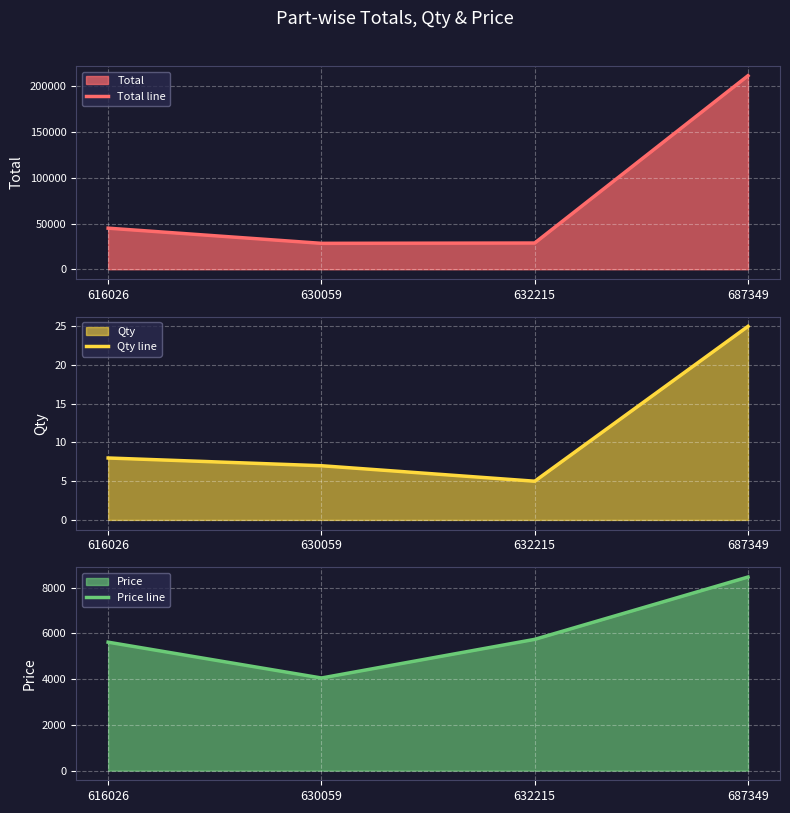

What is the total value across all series at 630059?

32391